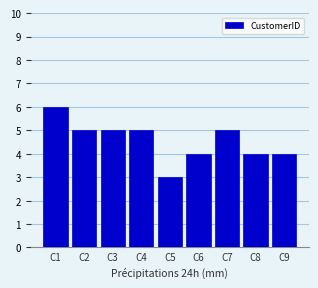

Reading left to right, list all the values displayed in this chart.

6	5	5	5	3	4	5	4	4